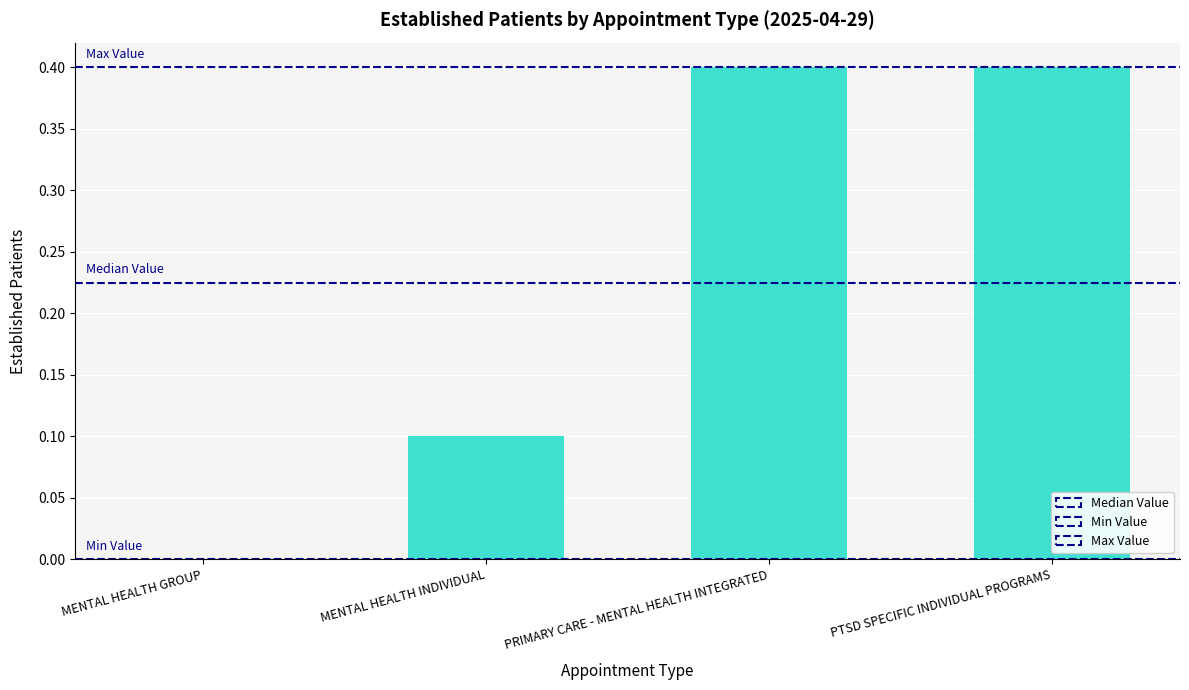

Are the bars grouped side by side (vs. stacked)?

No